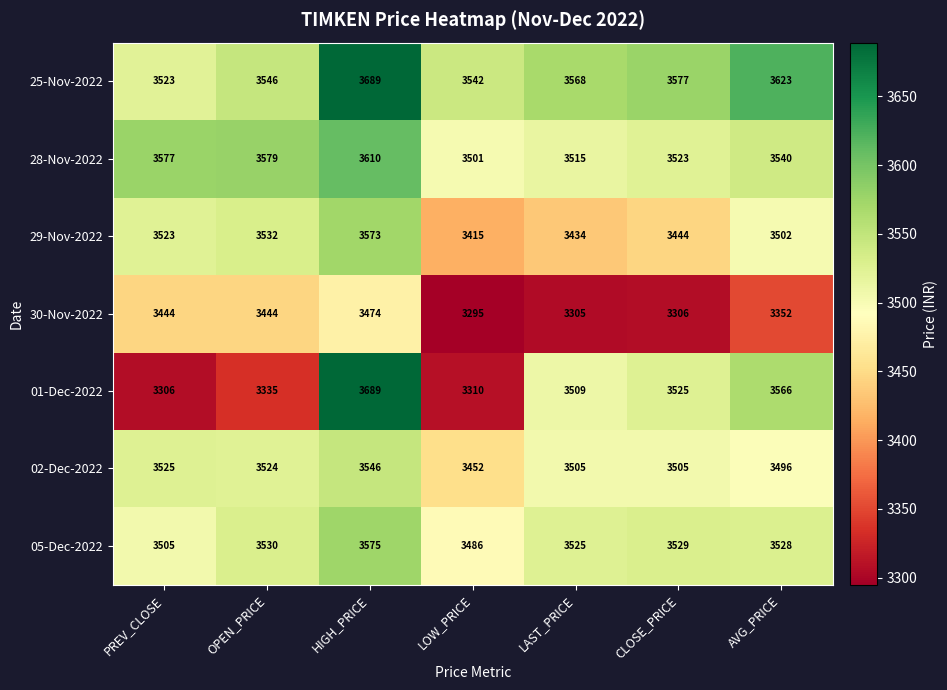

The value of 25-Nov-2022 at LAST_PRICE is 3568. True or false?

True